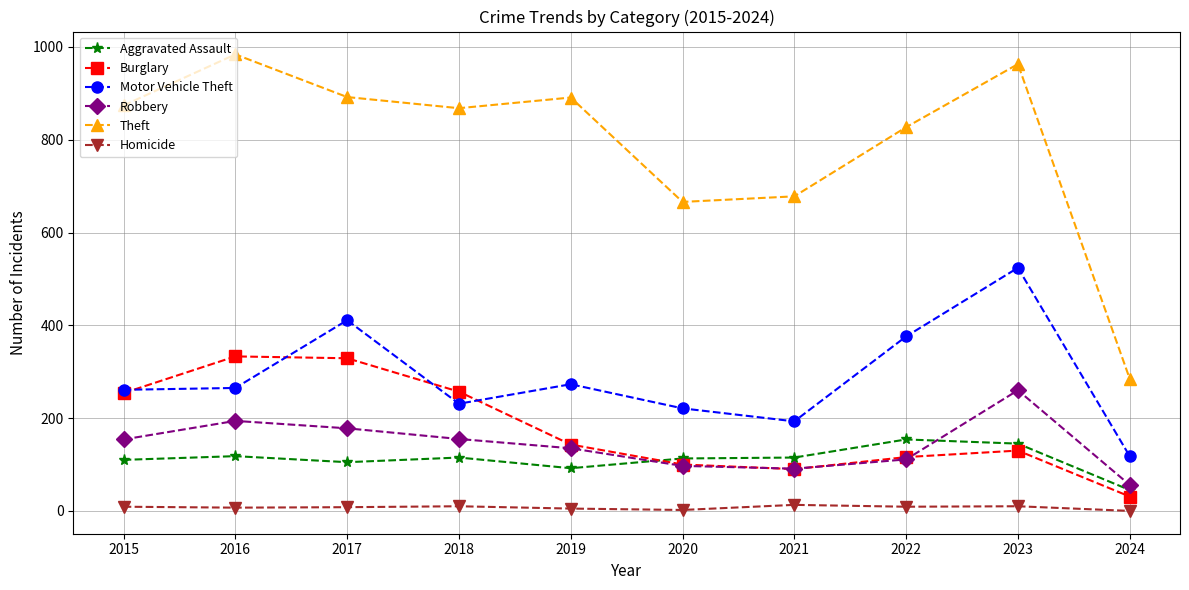

How many data points does each series have?

10